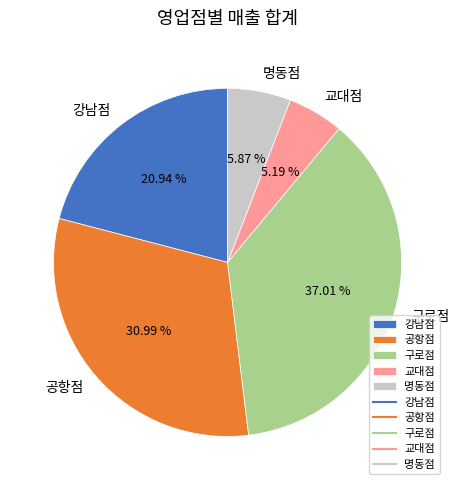

The 구로점 slice represents 37% of the pie. True or false?

True